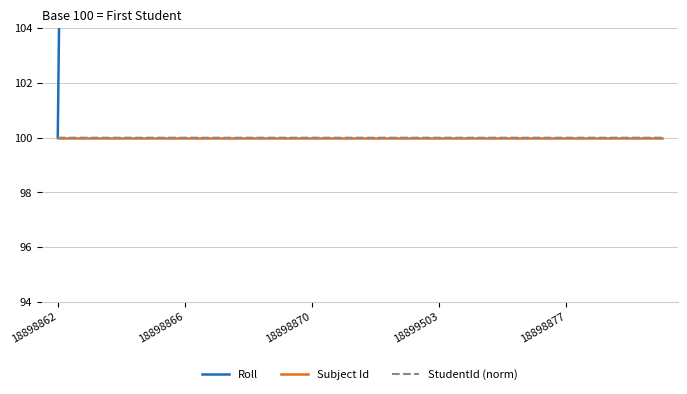

How many categories are shown in the chart?

20